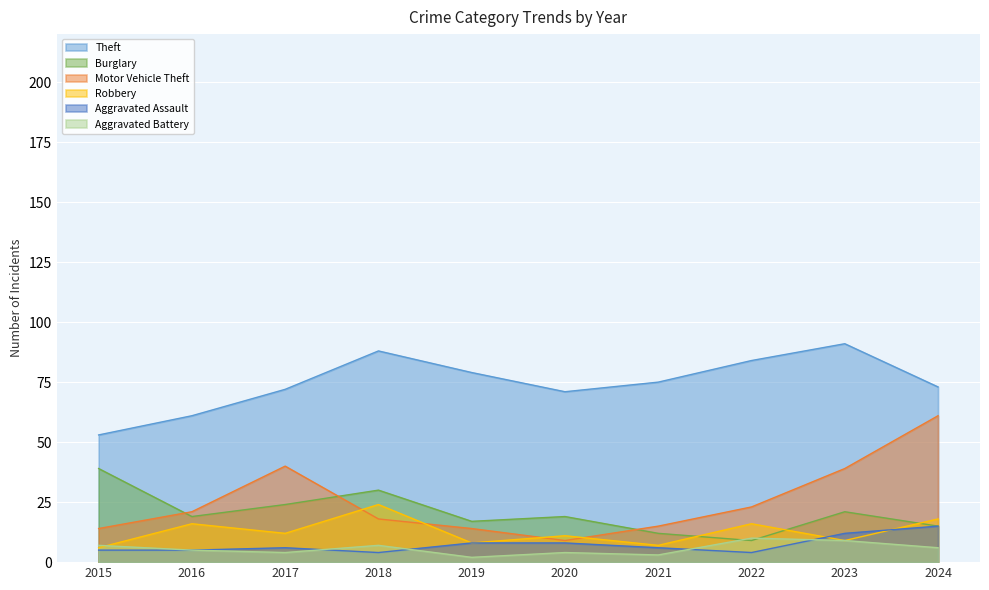

Does the chart display data point markers on the line(s)?

No